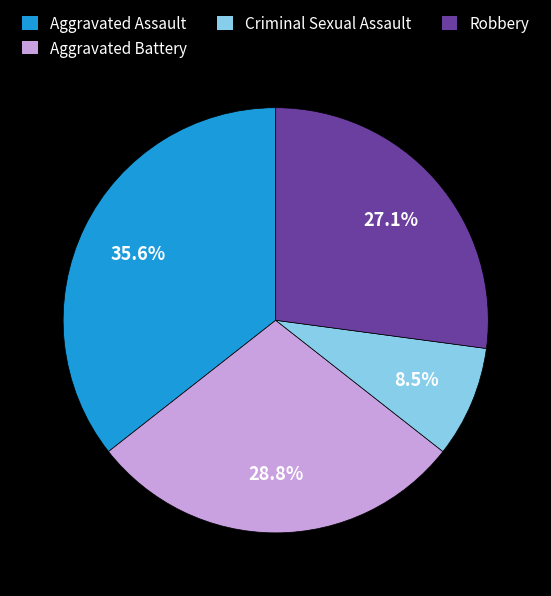

Between Criminal Sexual Assault and Aggravated Assault, which is larger?

Aggravated Assault